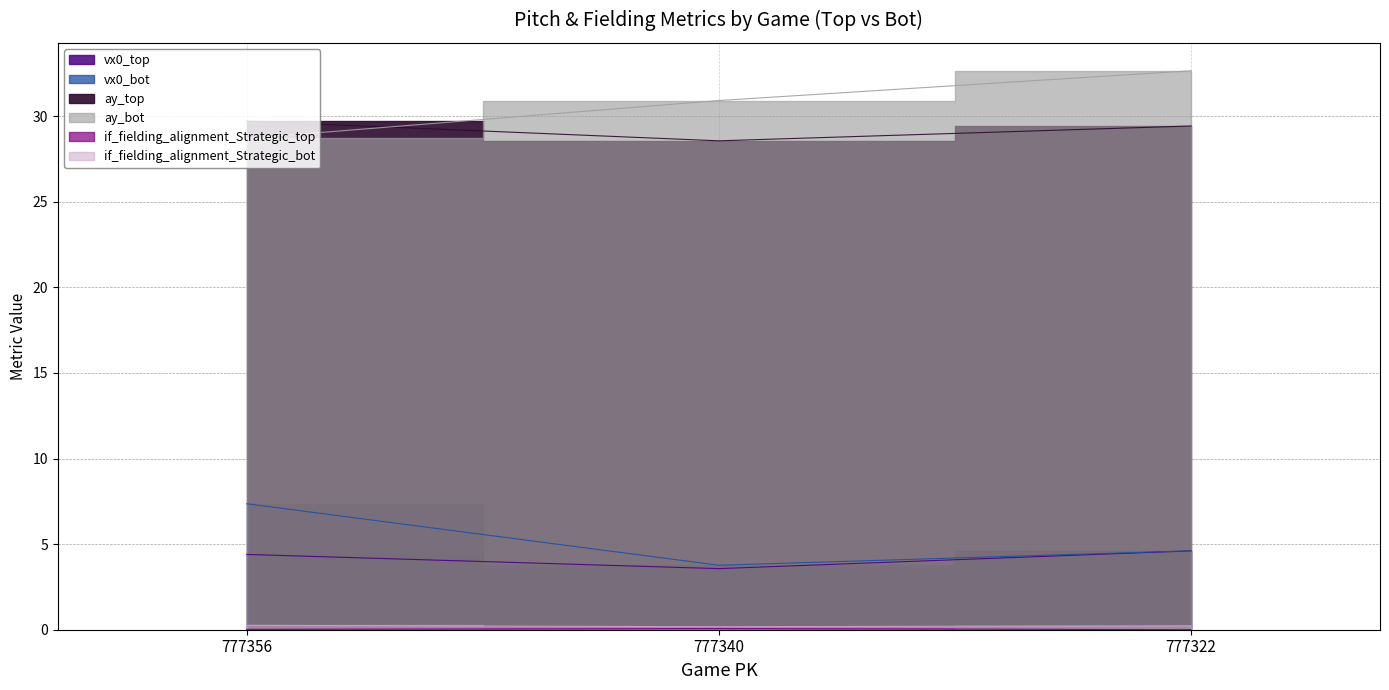

What are all the series names shown in the legend?

vx0_top, vx0_bot, ay_top, ay_bot, if_fielding_alignment_Strategic_top, if_fielding_alignment_Strategic_bot